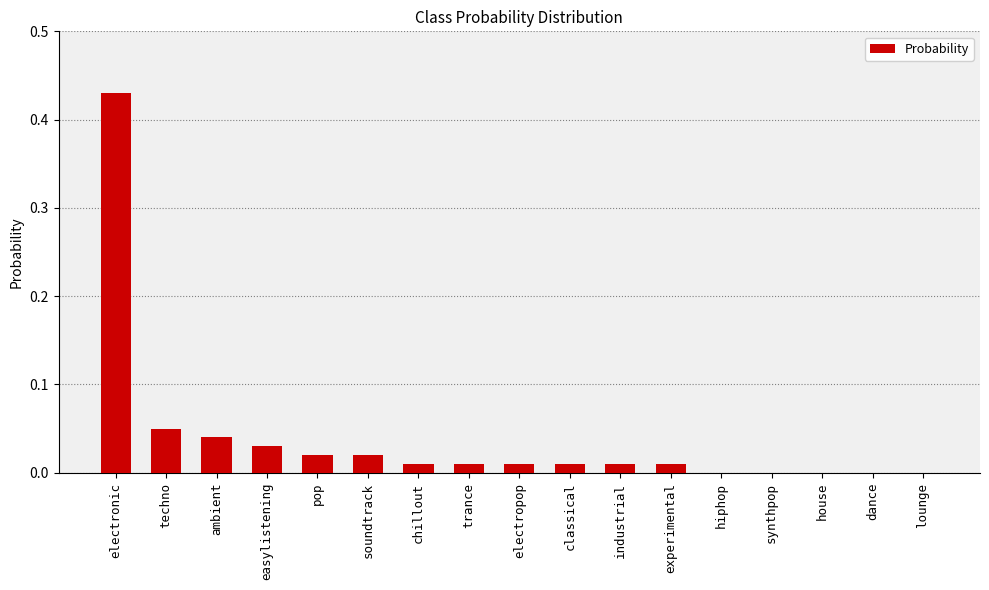

What is the sum of the values at easylistening and electronic?

0.5